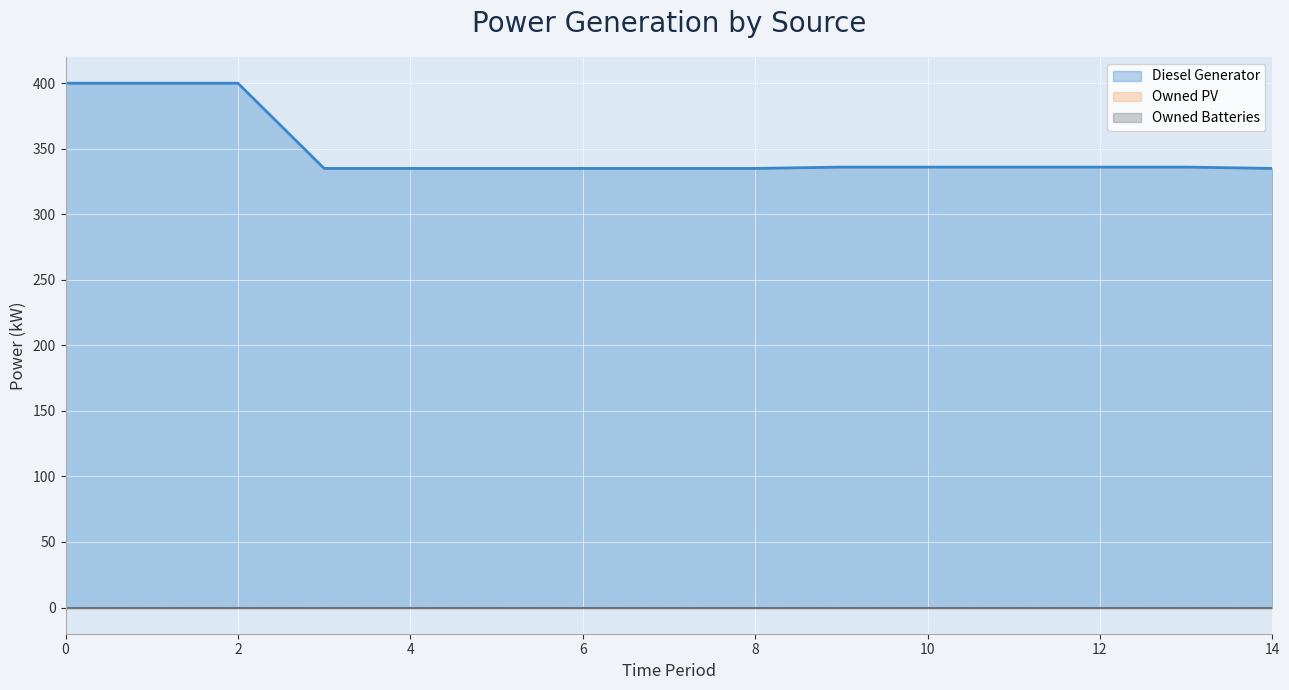

Reading right to left, what are all the values shown in this chart?

Diesel Generator: 14=335	13=336	12=336	11=336	10=336	9=336	8=335	7=335	6=335	5=335	4=335	3=335	2=400	1=400	0=400
Owned PV: 14=0	13=0	12=0	11=0	10=0	9=0	8=0	7=0	6=0	5=0	4=0	3=0	2=0	1=0	0=0
Owned Batteries: 14=0	13=0	12=0	11=0	10=0	9=0	8=0	7=0	6=0	5=0	4=0	3=0	2=0	1=0	0=0